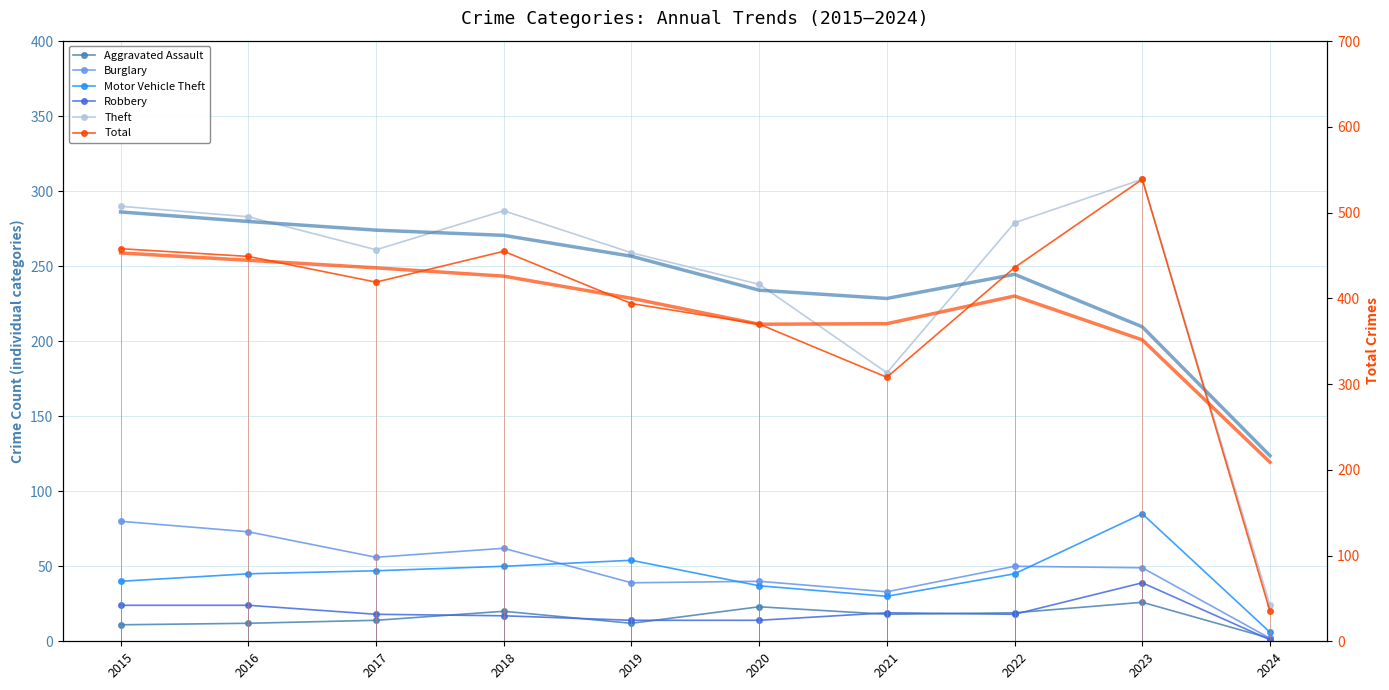

True or false: Theft and Motor Vehicle Theft intersect in this chart.

False